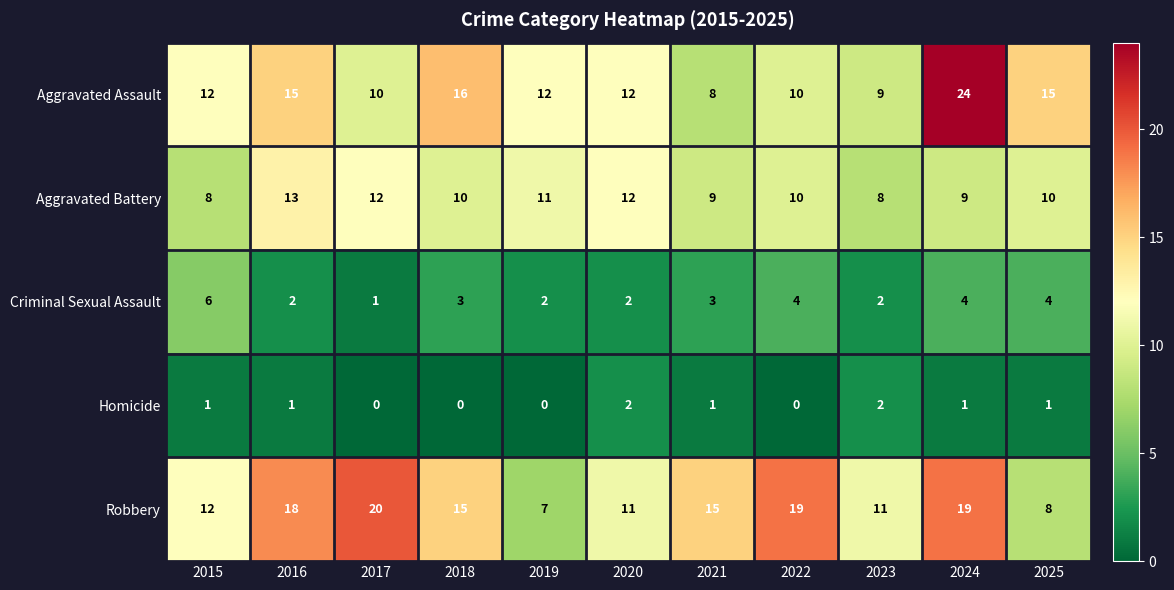

Rank the series by their maximum value, from lowest to highest.

Homicide, Criminal Sexual Assault, Aggravated Battery, Robbery, Aggravated Assault